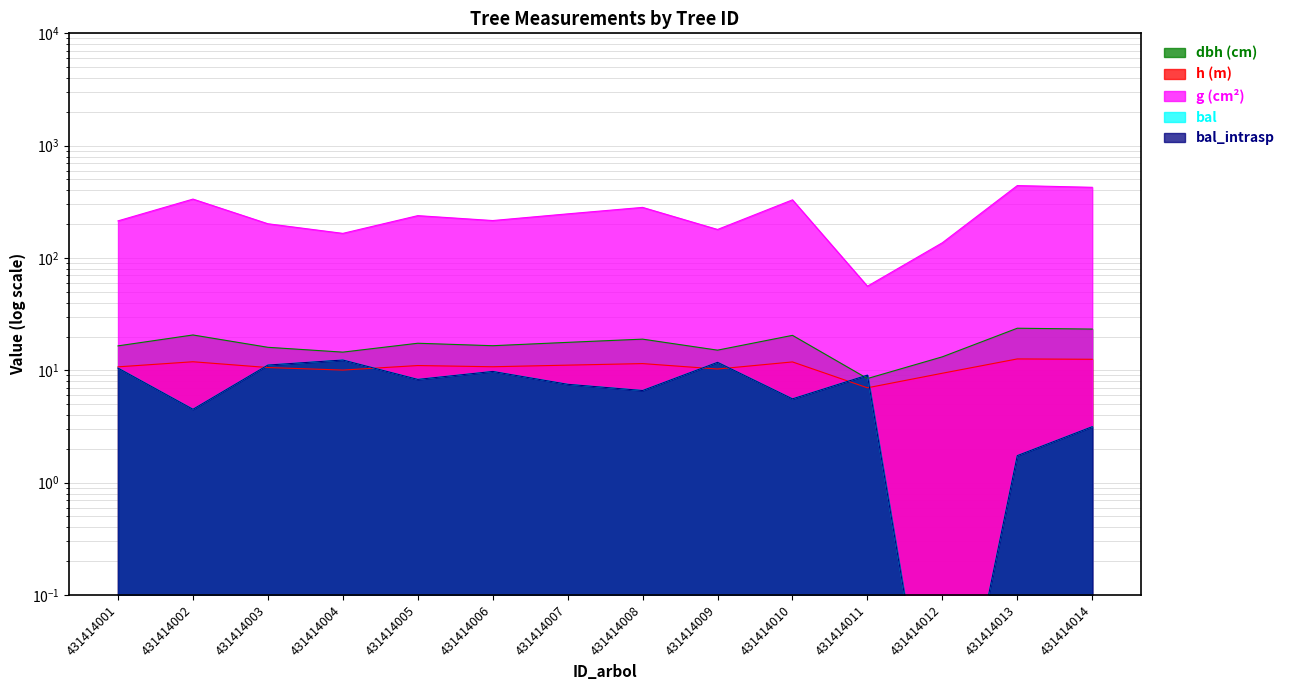

How many values in the g series are below 238?

7